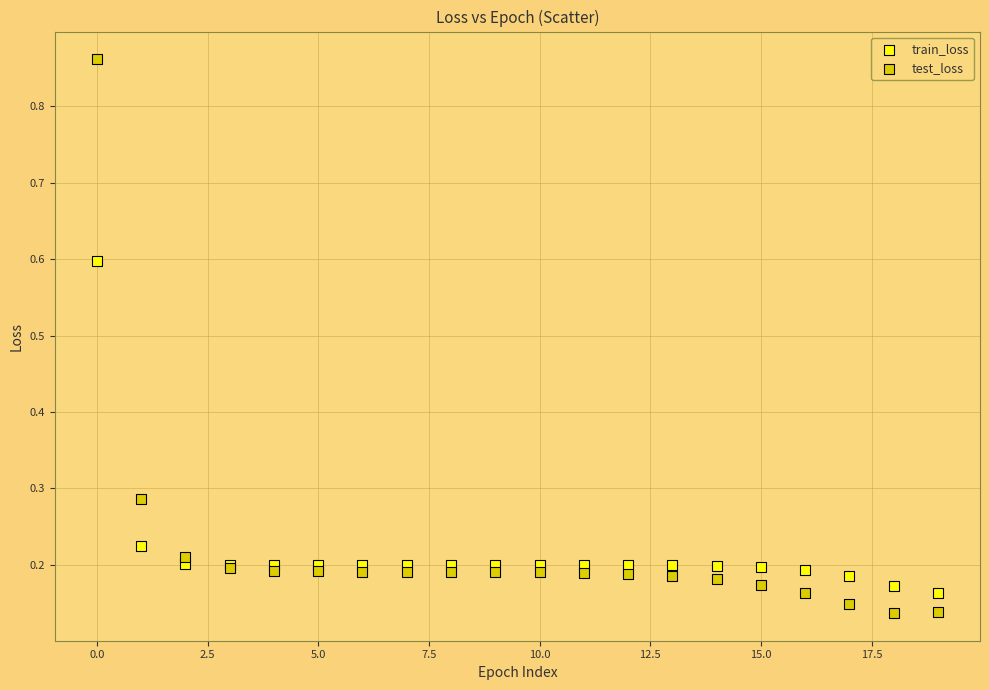

What are all the series names shown in the legend?

train_loss, test_loss